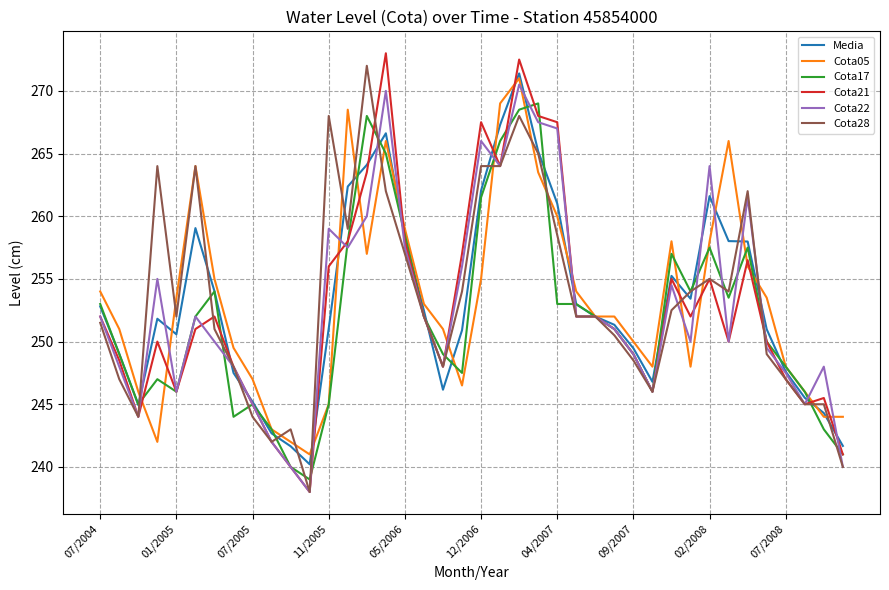

Which series has the largest range (max minus min)?

Cota21